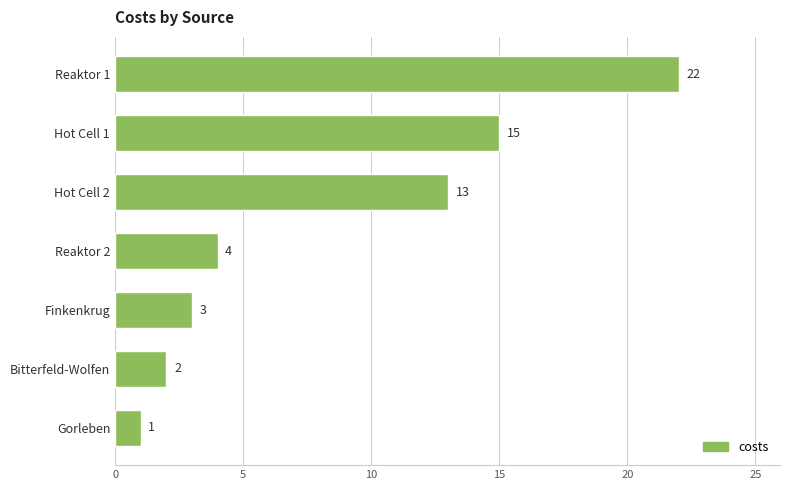

What is the difference between the maximum and second lowest values?

20